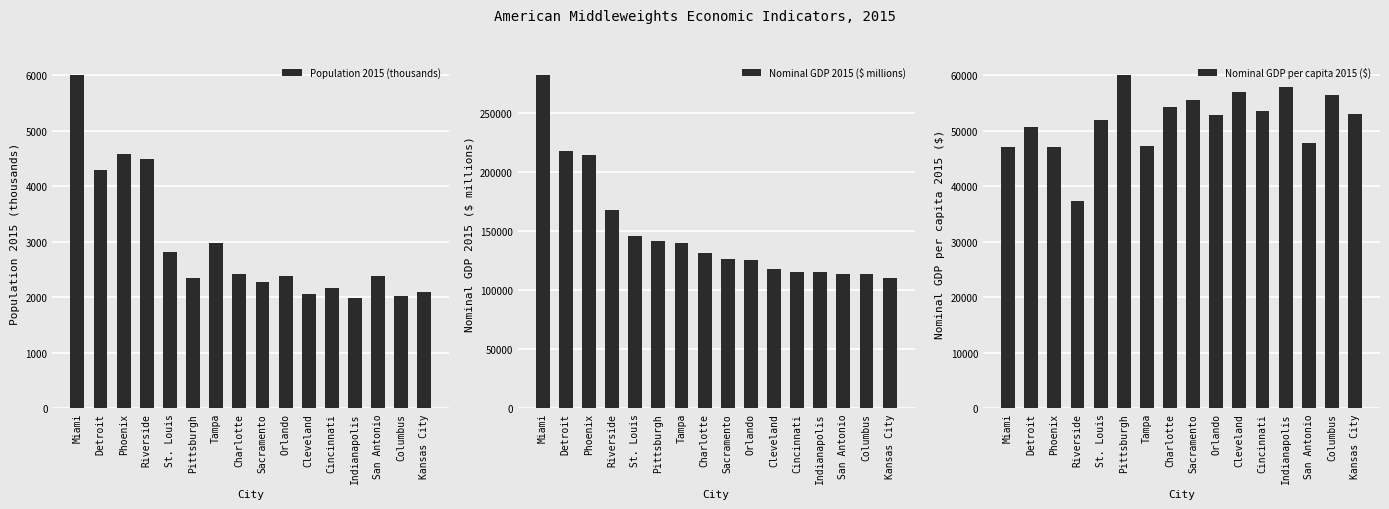

Which category has the lowest value in the Nominal GDP per capita 2015 ($) series?

Riverside